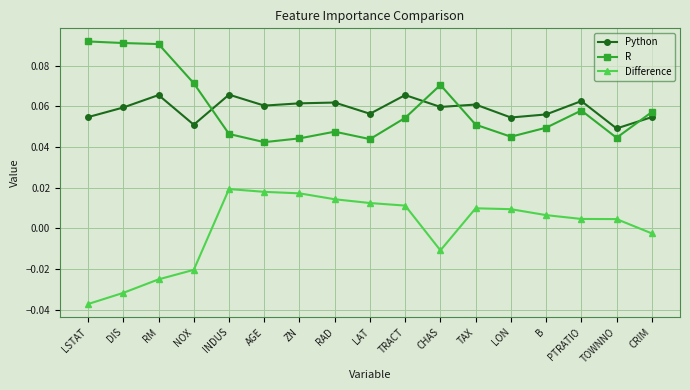

What is the label of the 17th point from the left?

CRIM